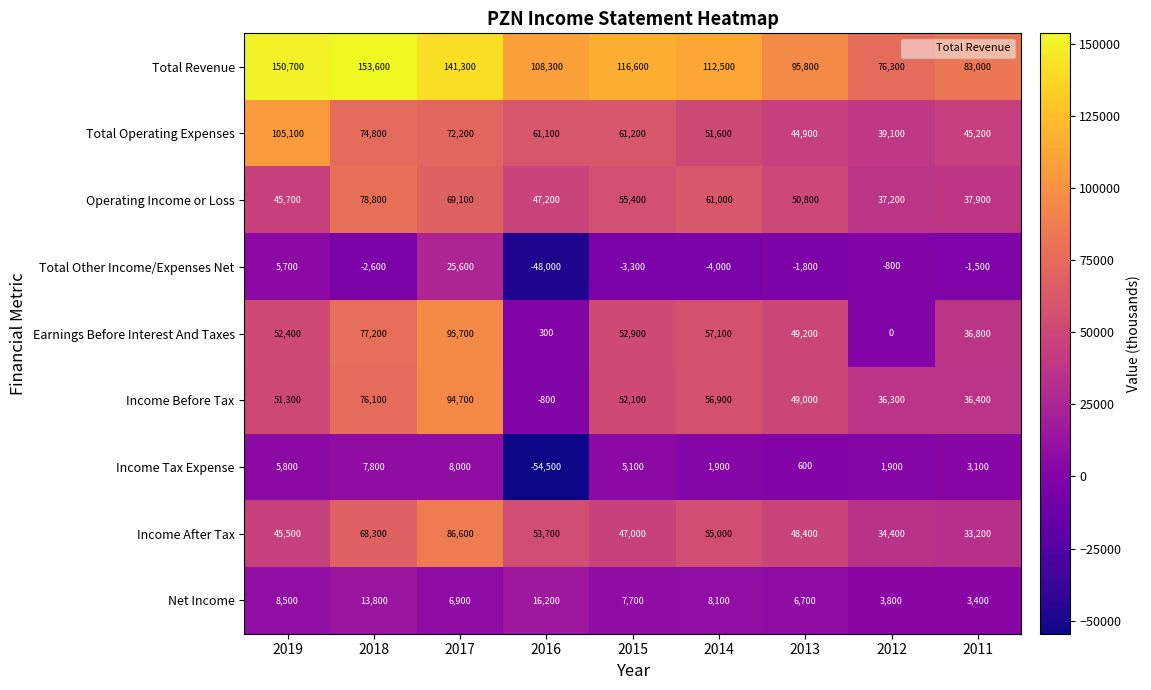

Is it true that Operating Income or Loss equals 68205 at 2011?

False